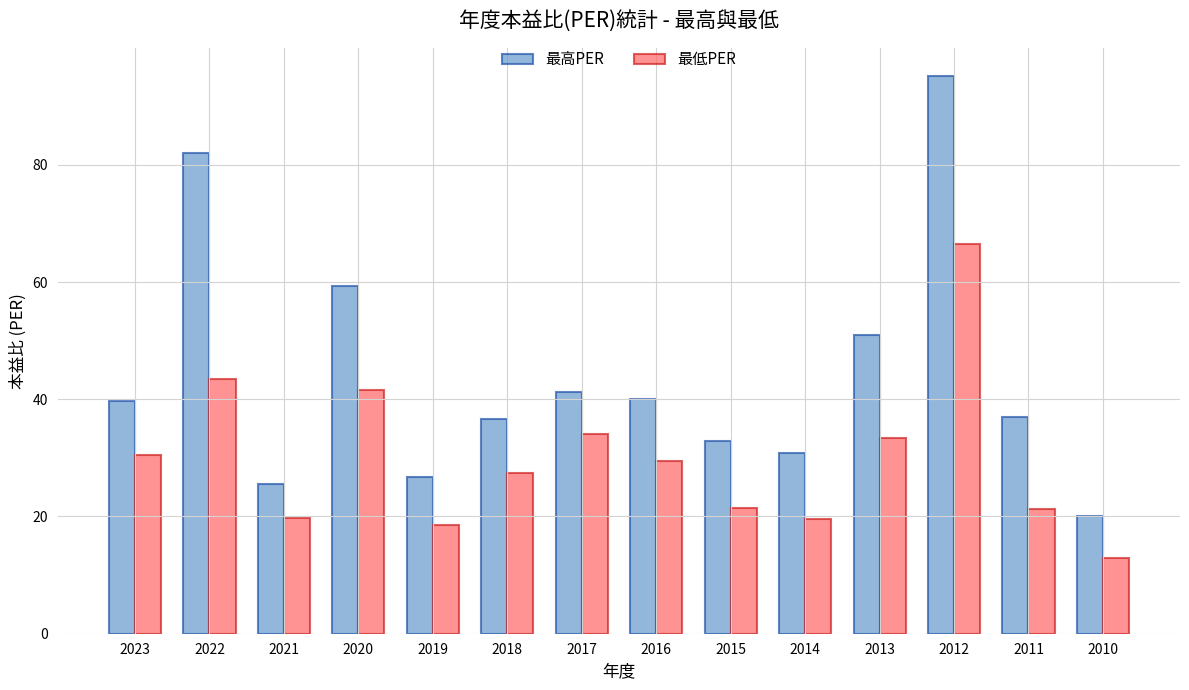

Which series has the largest range (max minus min)?

最高PER